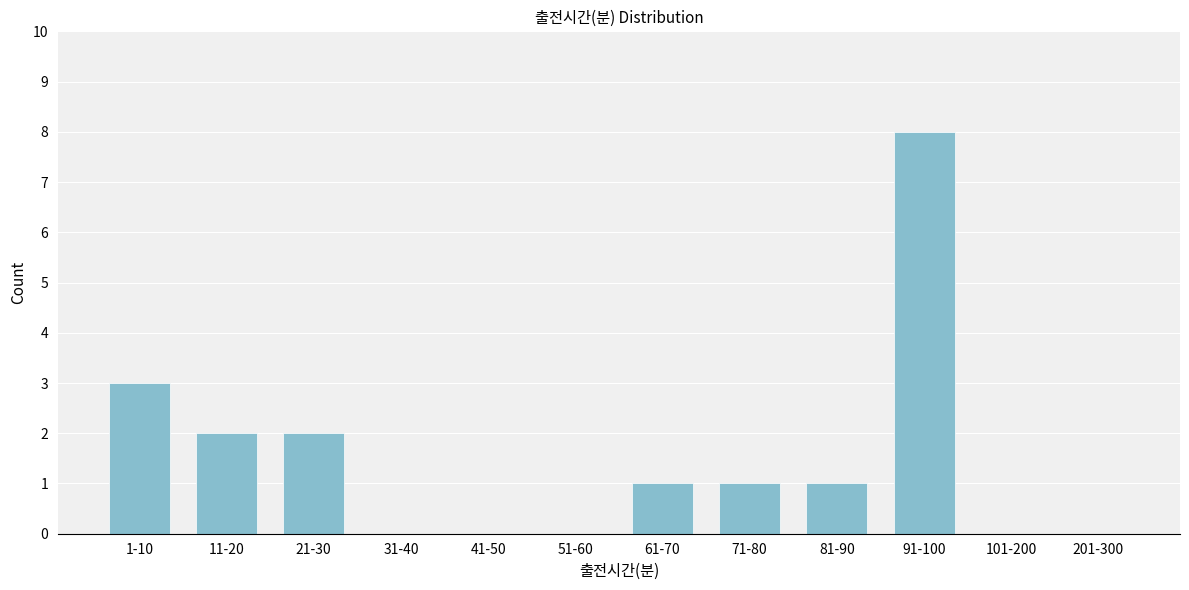

Reading left to right, transcribe all the data shown in this chart.

1-10=3	11-20=2	21-30=2	31-40=0	41-50=0	51-60=0	61-70=1	71-80=1	81-90=1	91-100=8	101-200=0	201-300=0